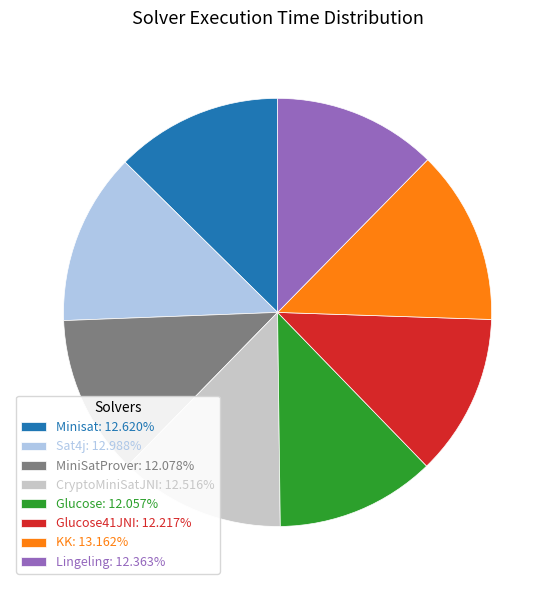

Does any single category account for the majority?

No